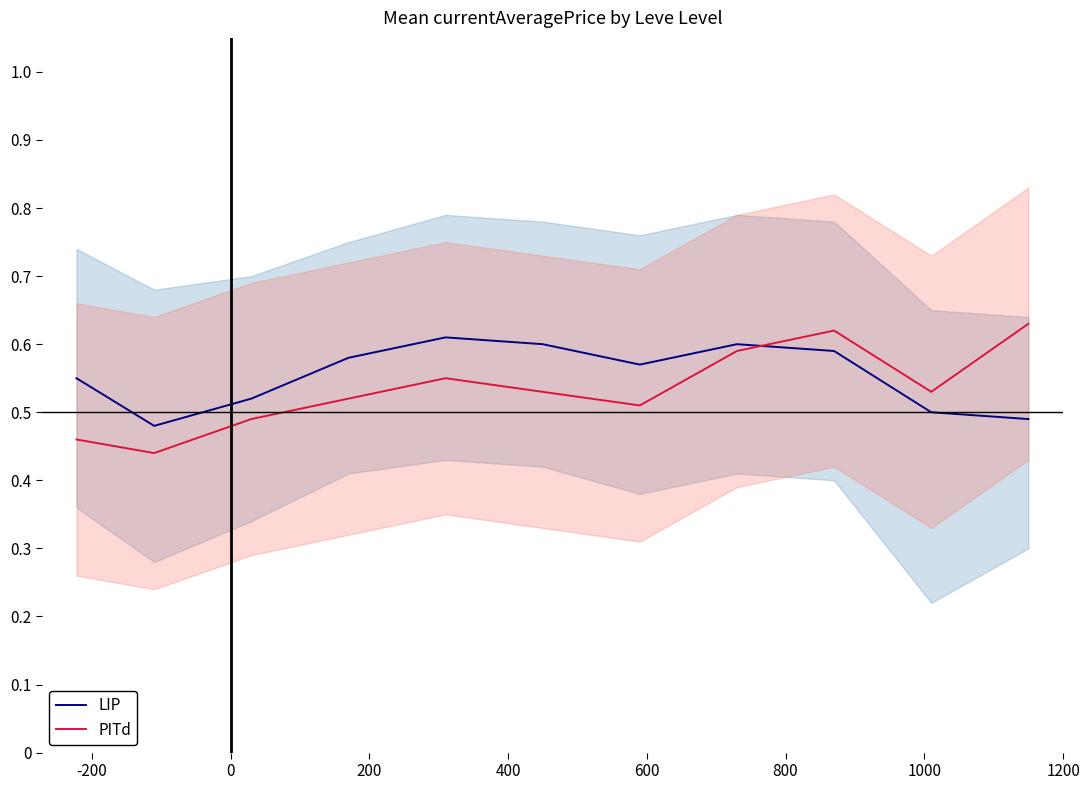

What is the label of the 11th point from the right?

-200